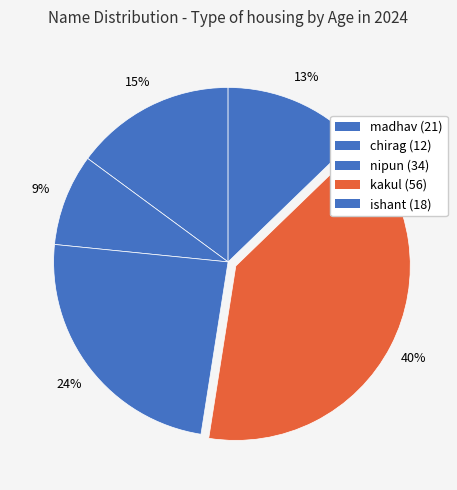

How many slices are in this pie chart?

5